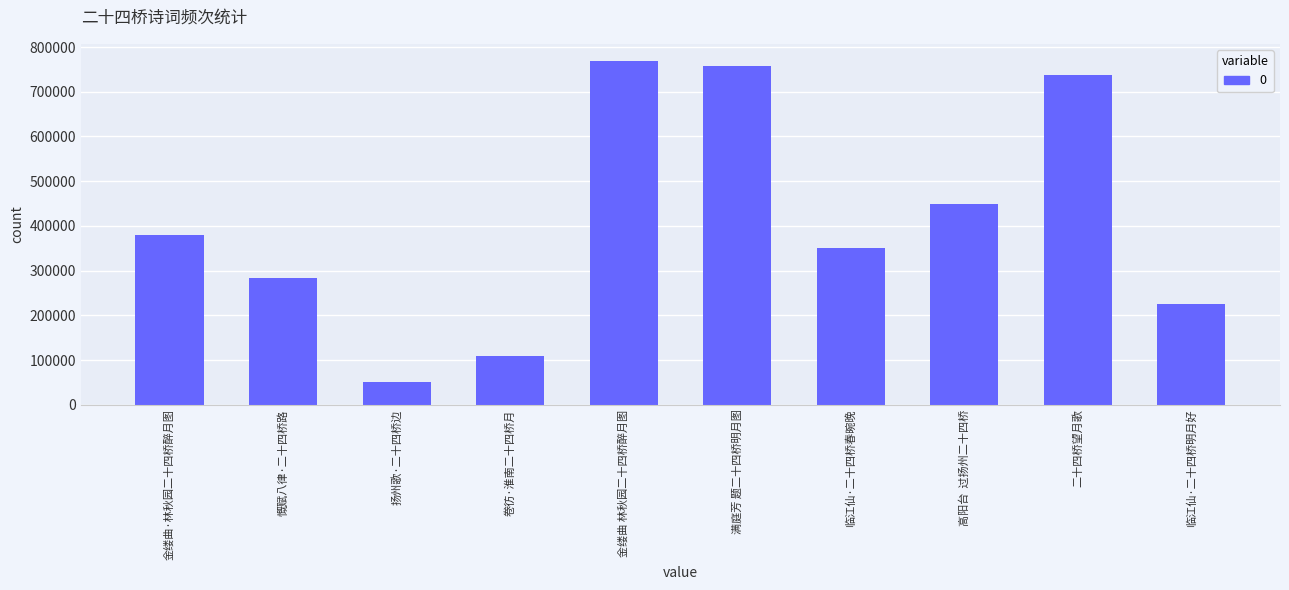

Reading left to right, what are all the values shown in this chart?

380013	282752	51477	108713	768756	757527	350538	447876	738002	224604